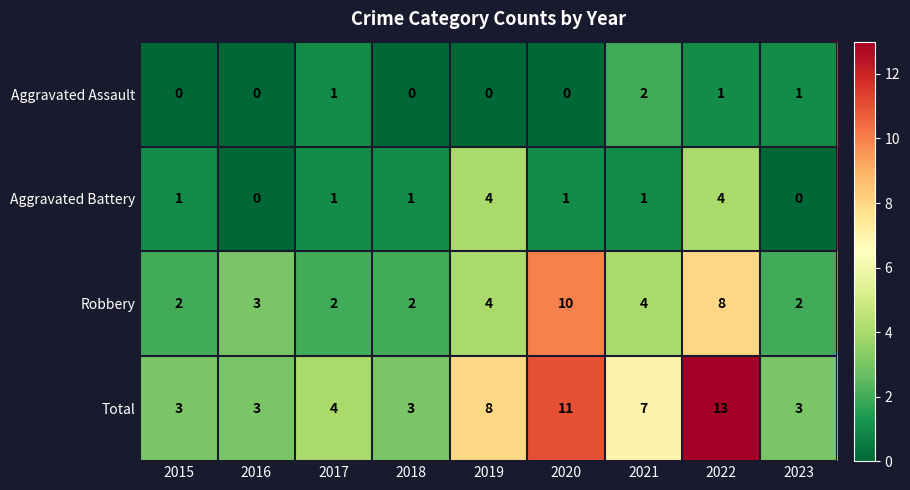

Between 2015 and 2022, which series saw the biggest shift?

Total